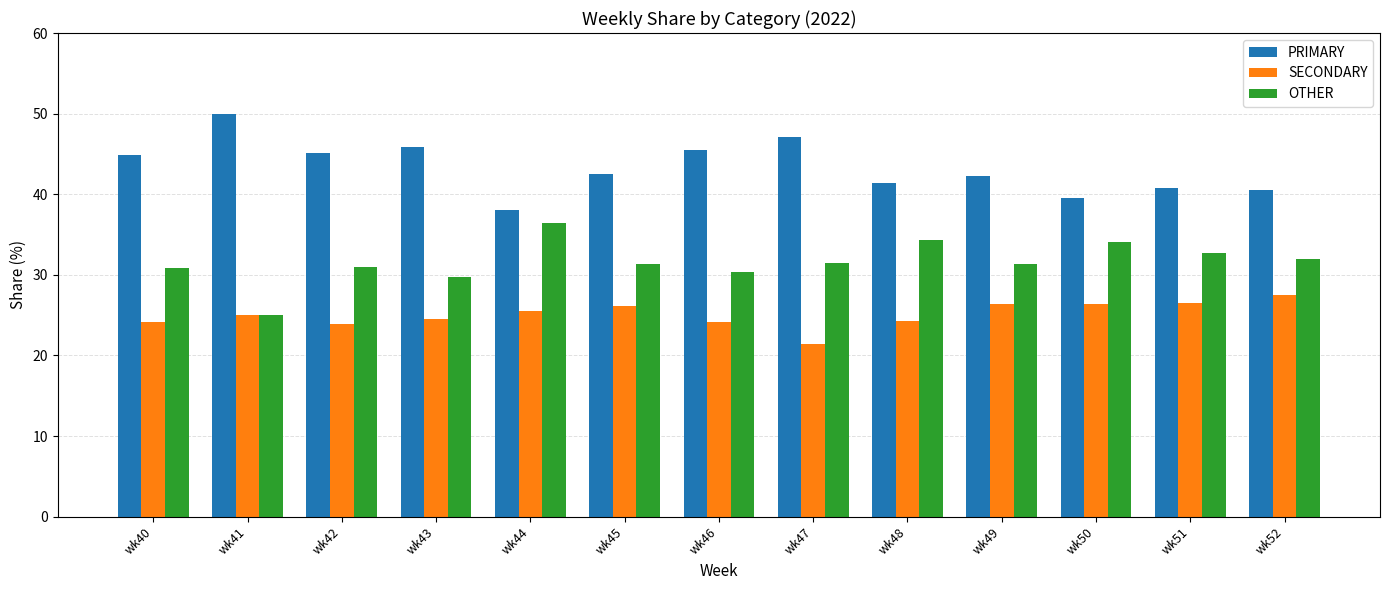

What is the average value of the OTHER series?

31.6